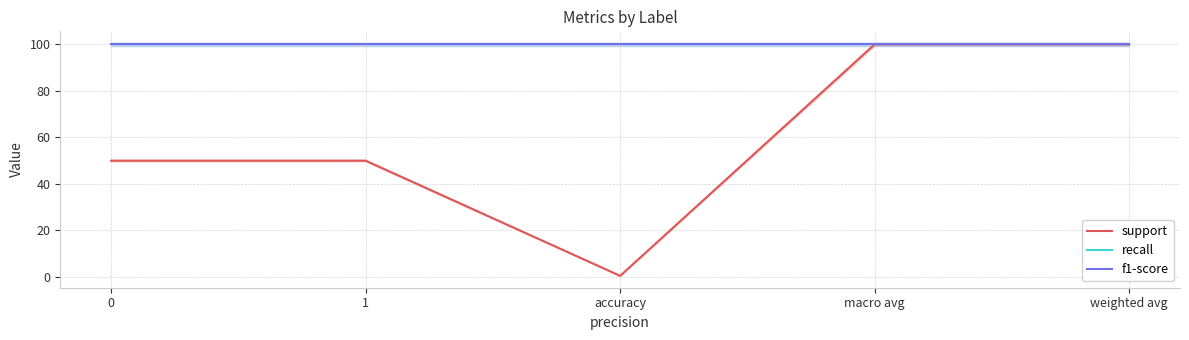

The support series shows 16.8 at 1. True or false?

False